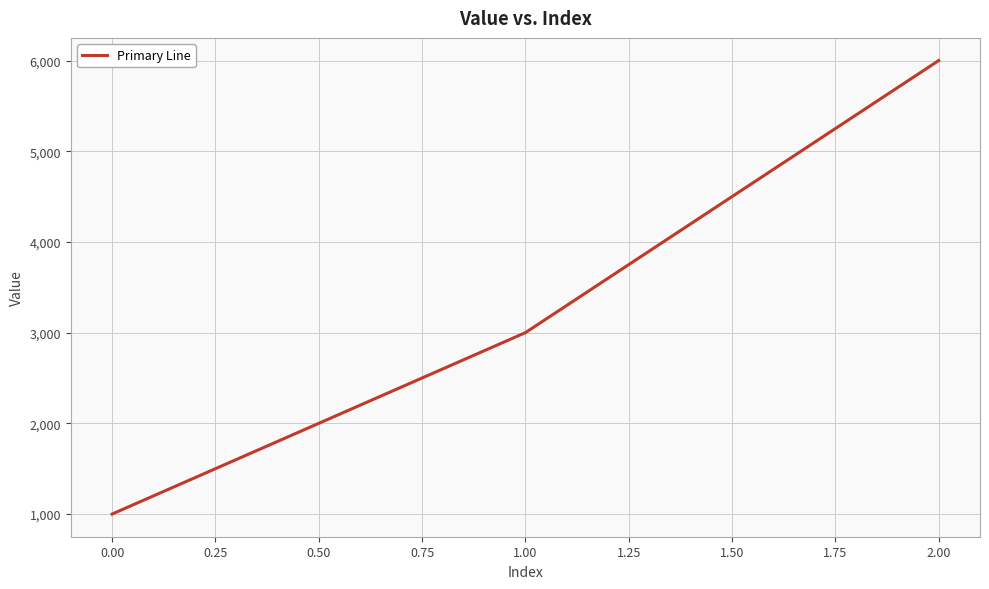

The chart shows a value of 1000 at 0.00. True or false?

True